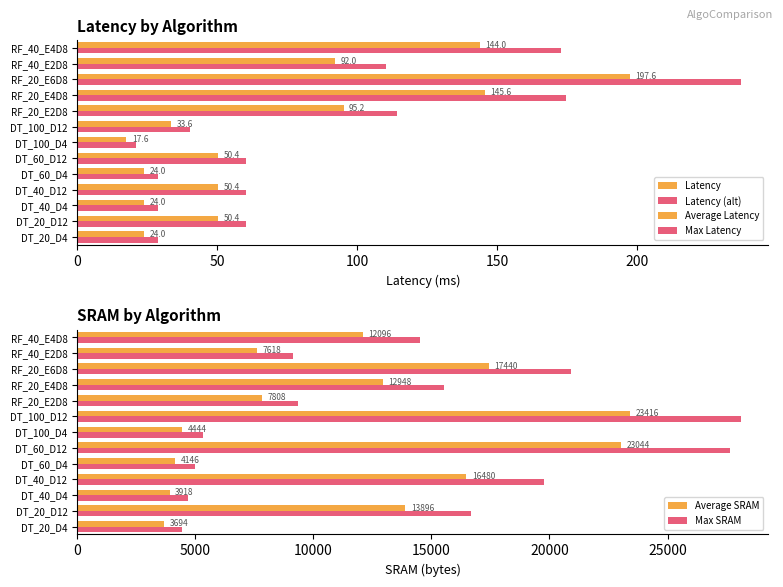

Which series has the largest range (max minus min)?

Max SRAM